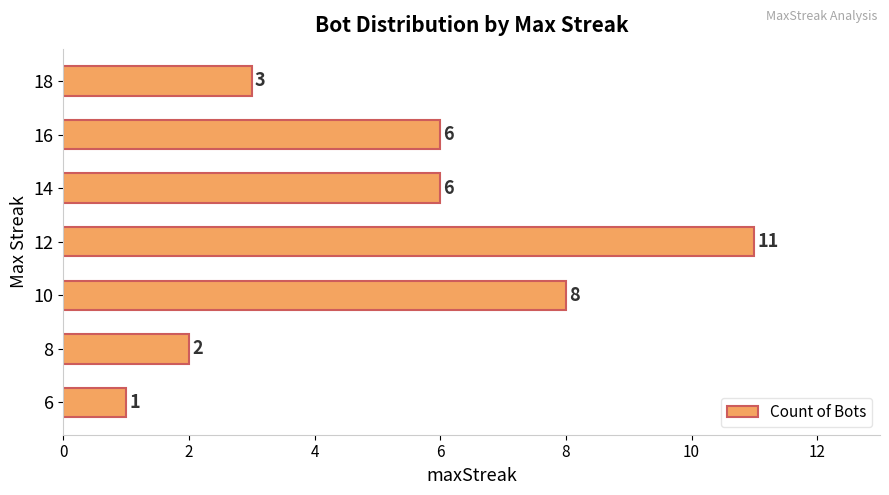

True or false: the data shows 11 at 12.

True